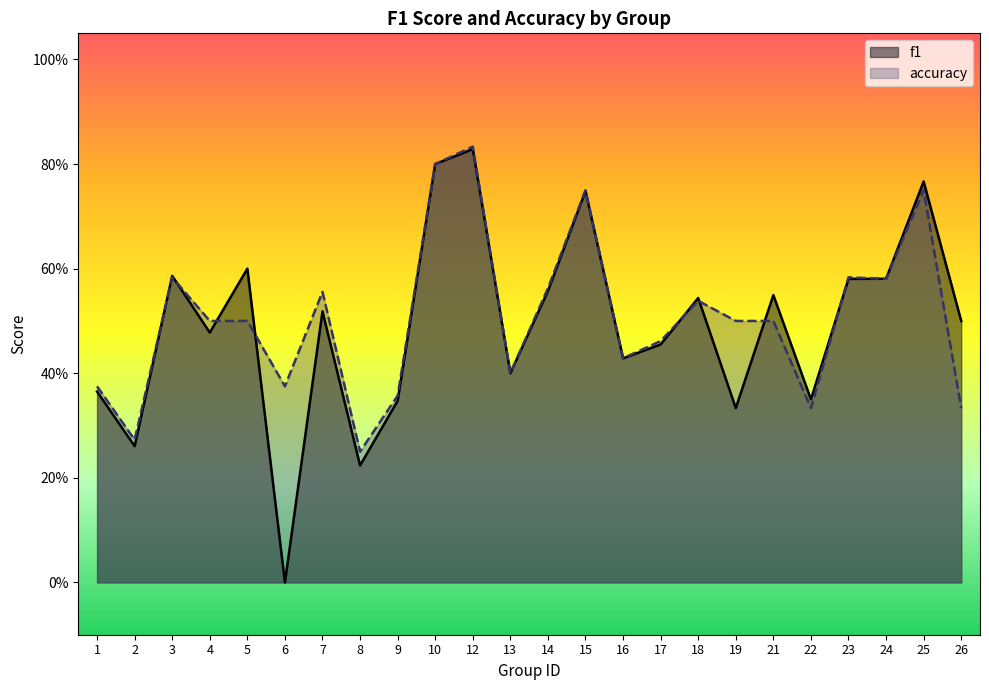

At which label is f1 closest to 0?

6